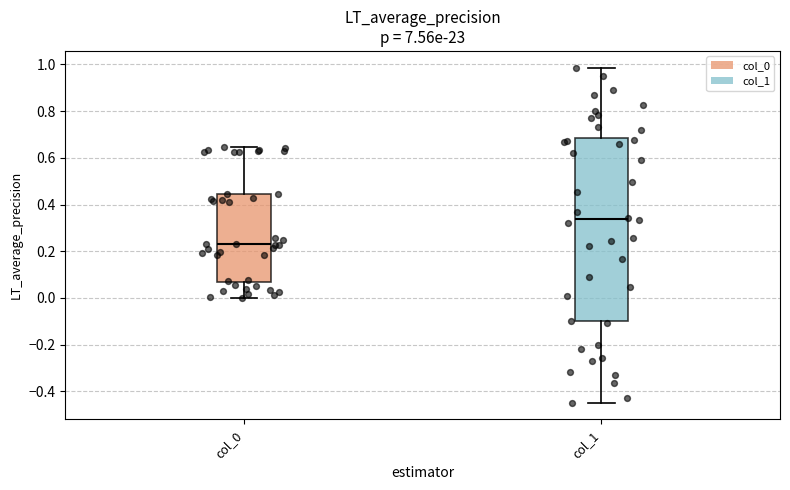

Which box is the tallest, from its lower edge to its upper edge?

col_1